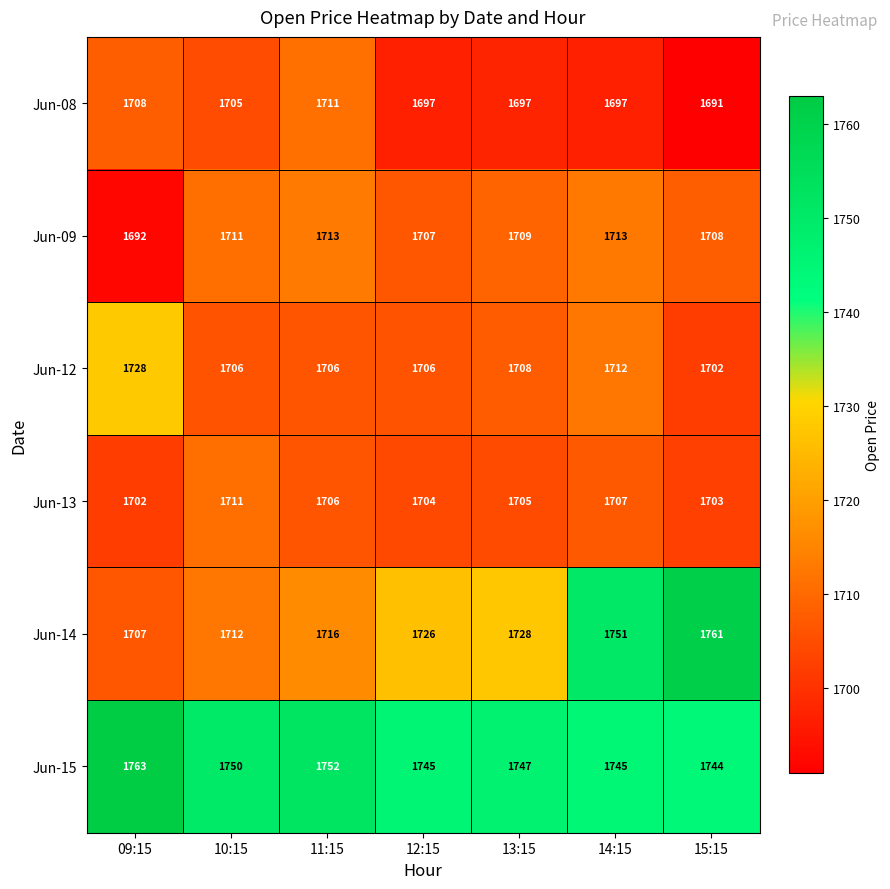

The Jun-12 series shows 1108 at 14:15. True or false?

False